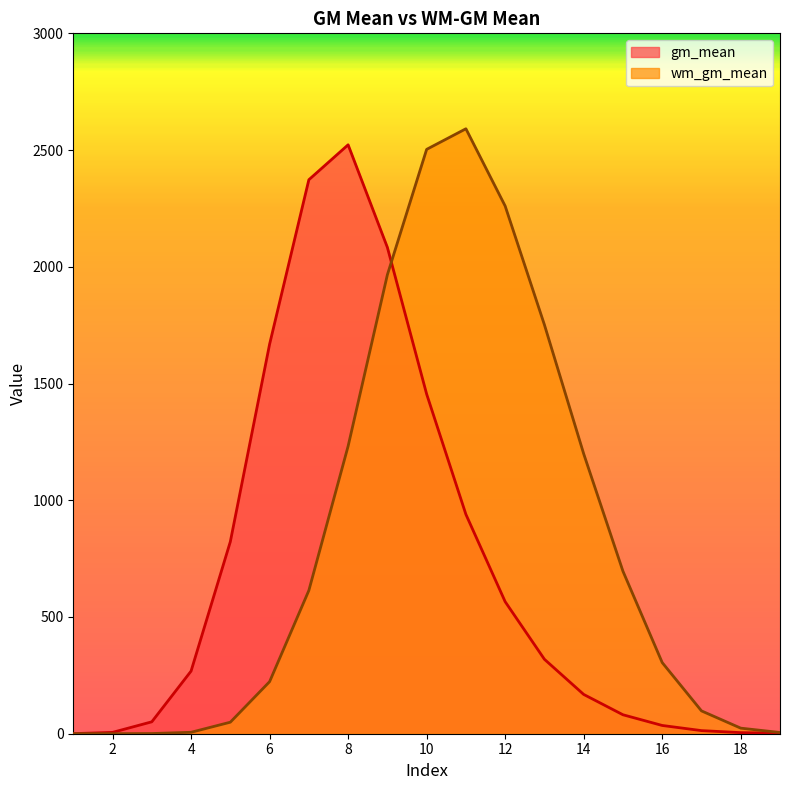

At 6, list the series in order from largest to smallest.

gm_mean, wm_gm_mean